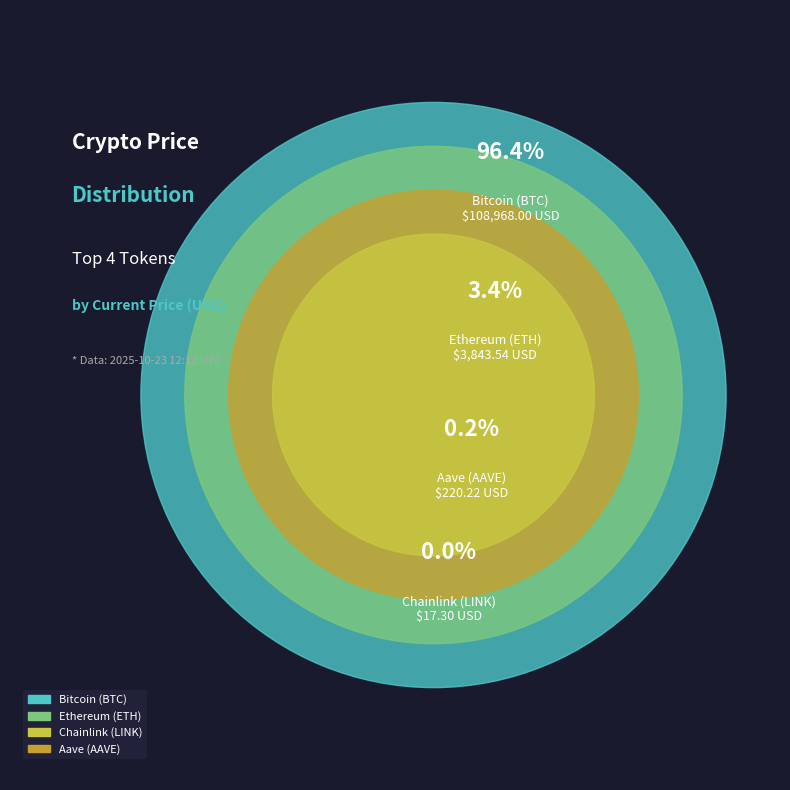

How many slices are in this pie chart?

4